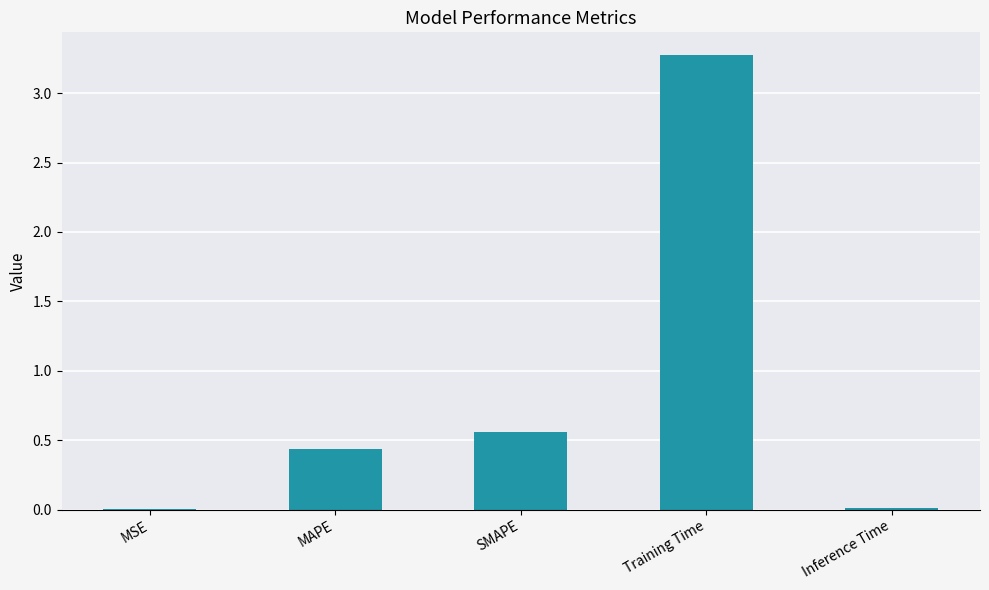

What is the greatest value displayed?

3.3